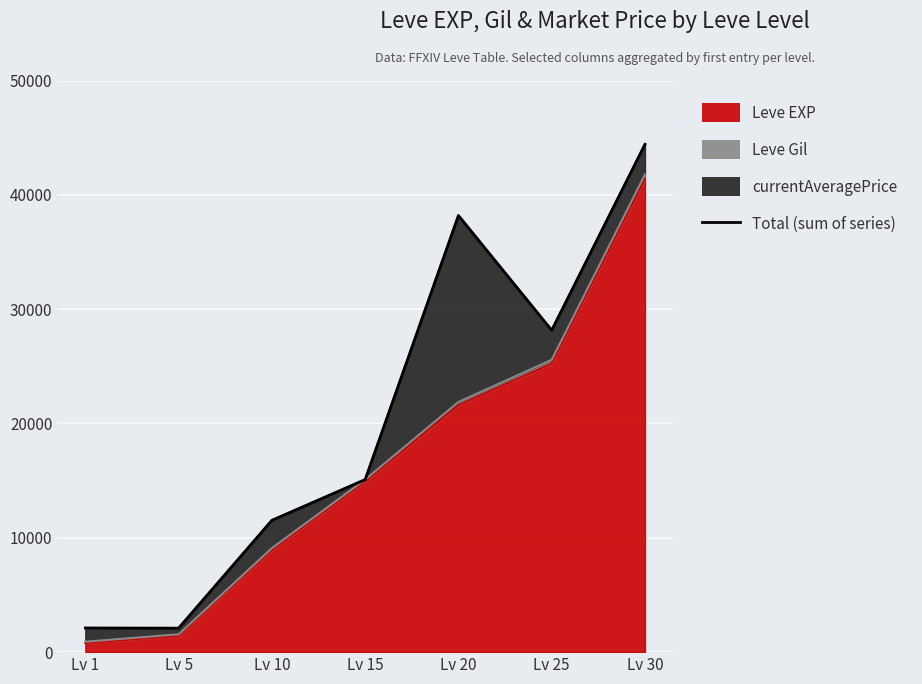

Reading left to right, transcribe all the data shown in this chart.

2112.1	2097.1	11529.8	15092.0	38190.7	28152.6	44415.0